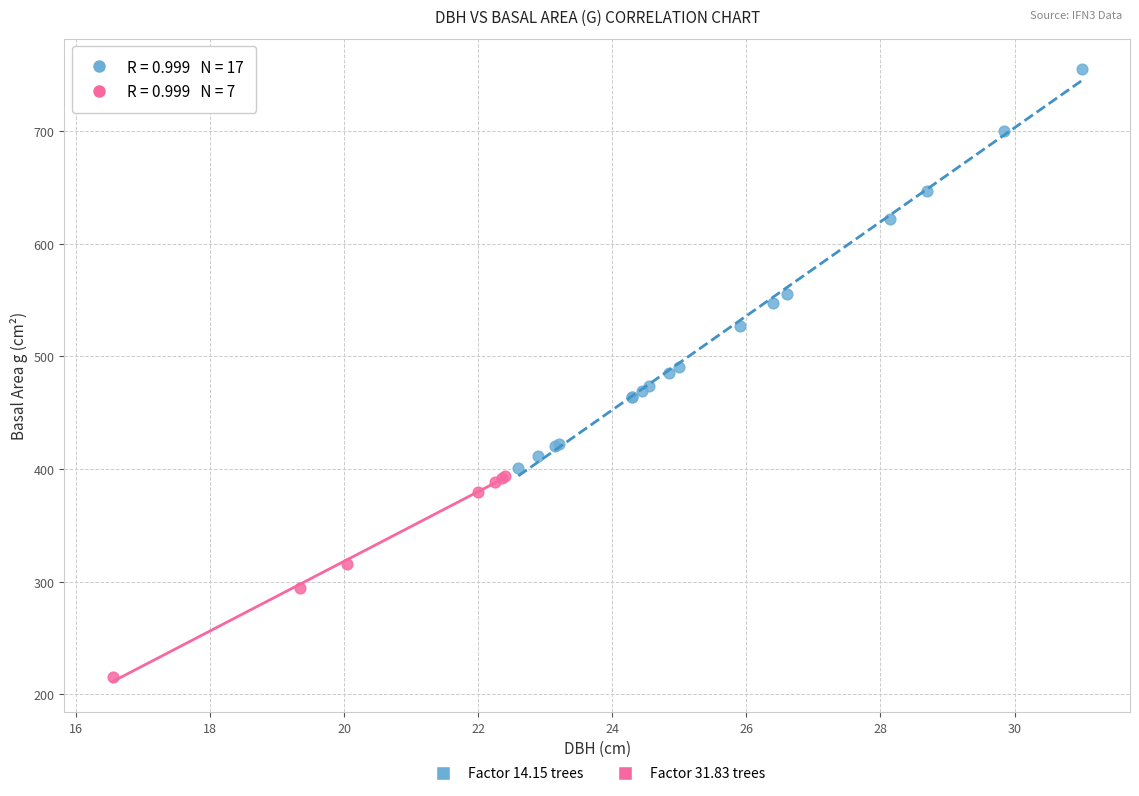

Which series has the largest Y range (max minus min)?

Factor 14.15 trees